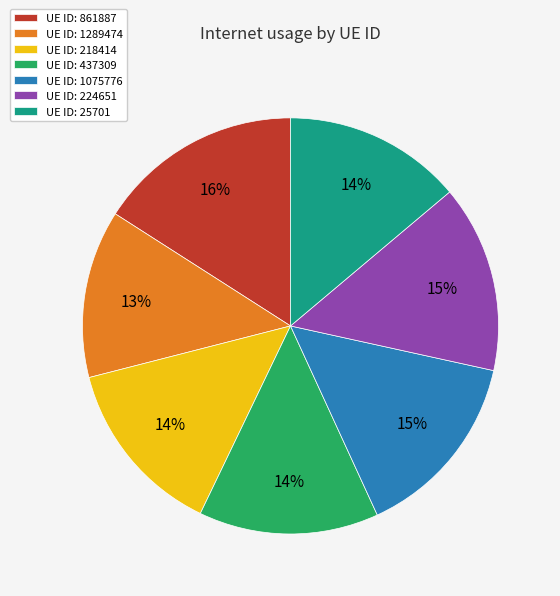

True or false: UE ID: 224651 accounts for 9% of the total.

False